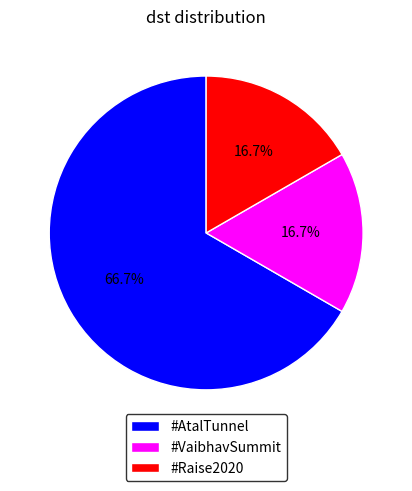

Which category has the biggest portion of the pie?

#AtalTunnel